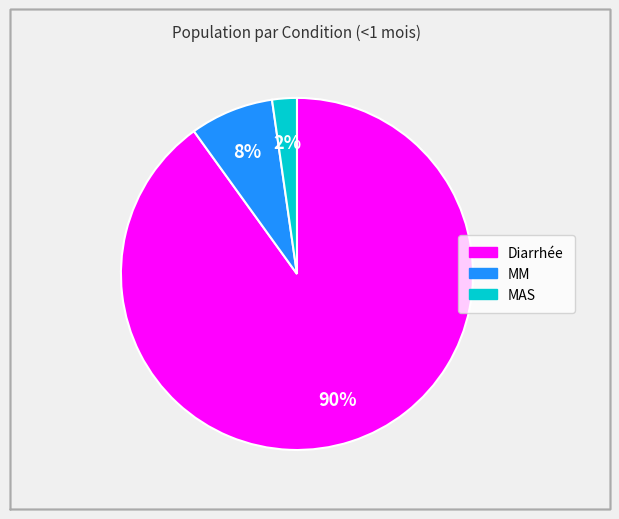

Is it true that MM is 8% of the pie?

True